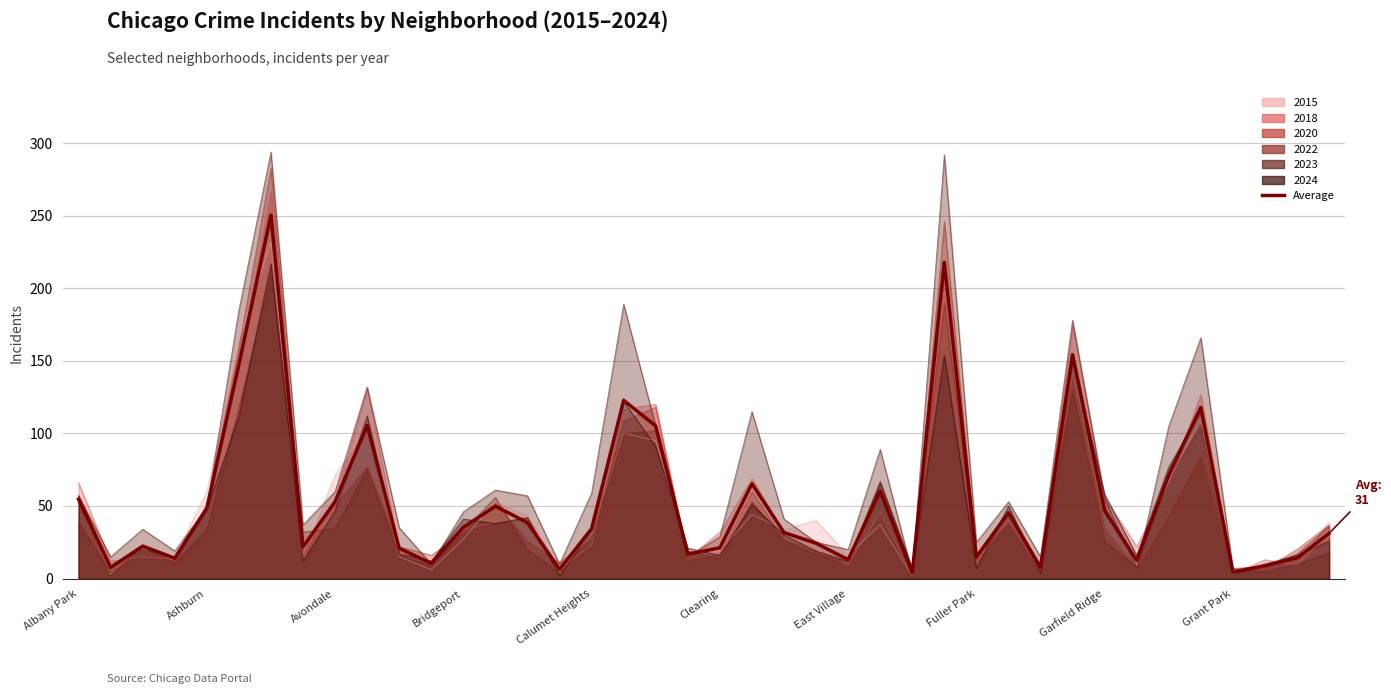

What is the value of the 35th point from the left?

71.5